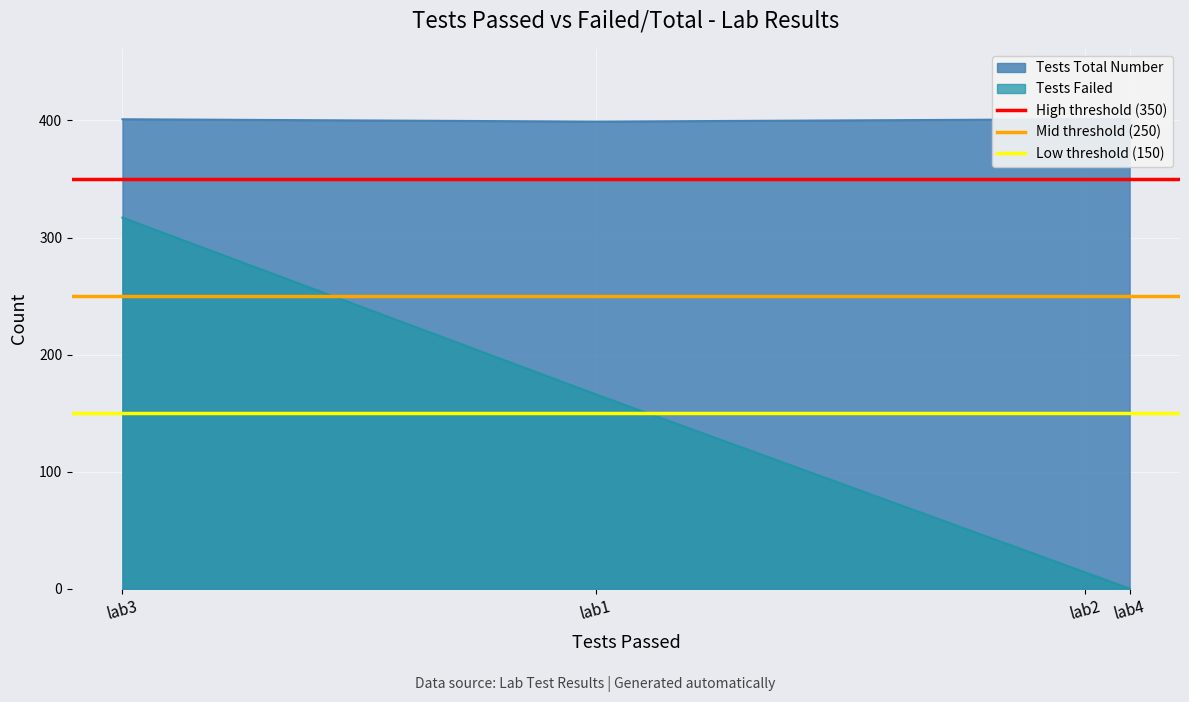

At which label is Tests Failed closest to 158?

lab1